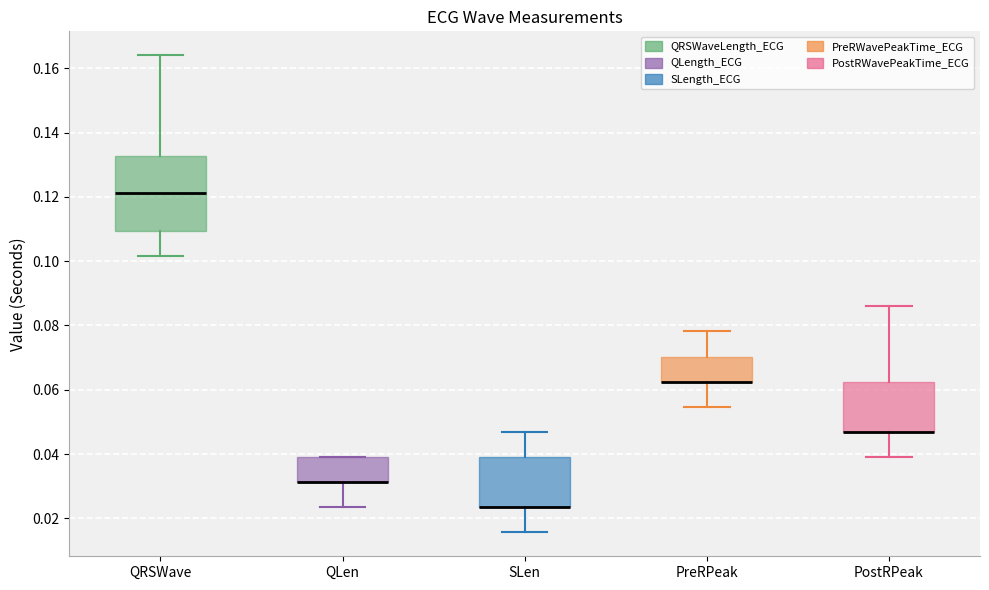

Where does the upper whisker of the box for PostRPeak end on the y-axis? The values are not printed on the chart, so give them approximately, as read against the axis.

0.086